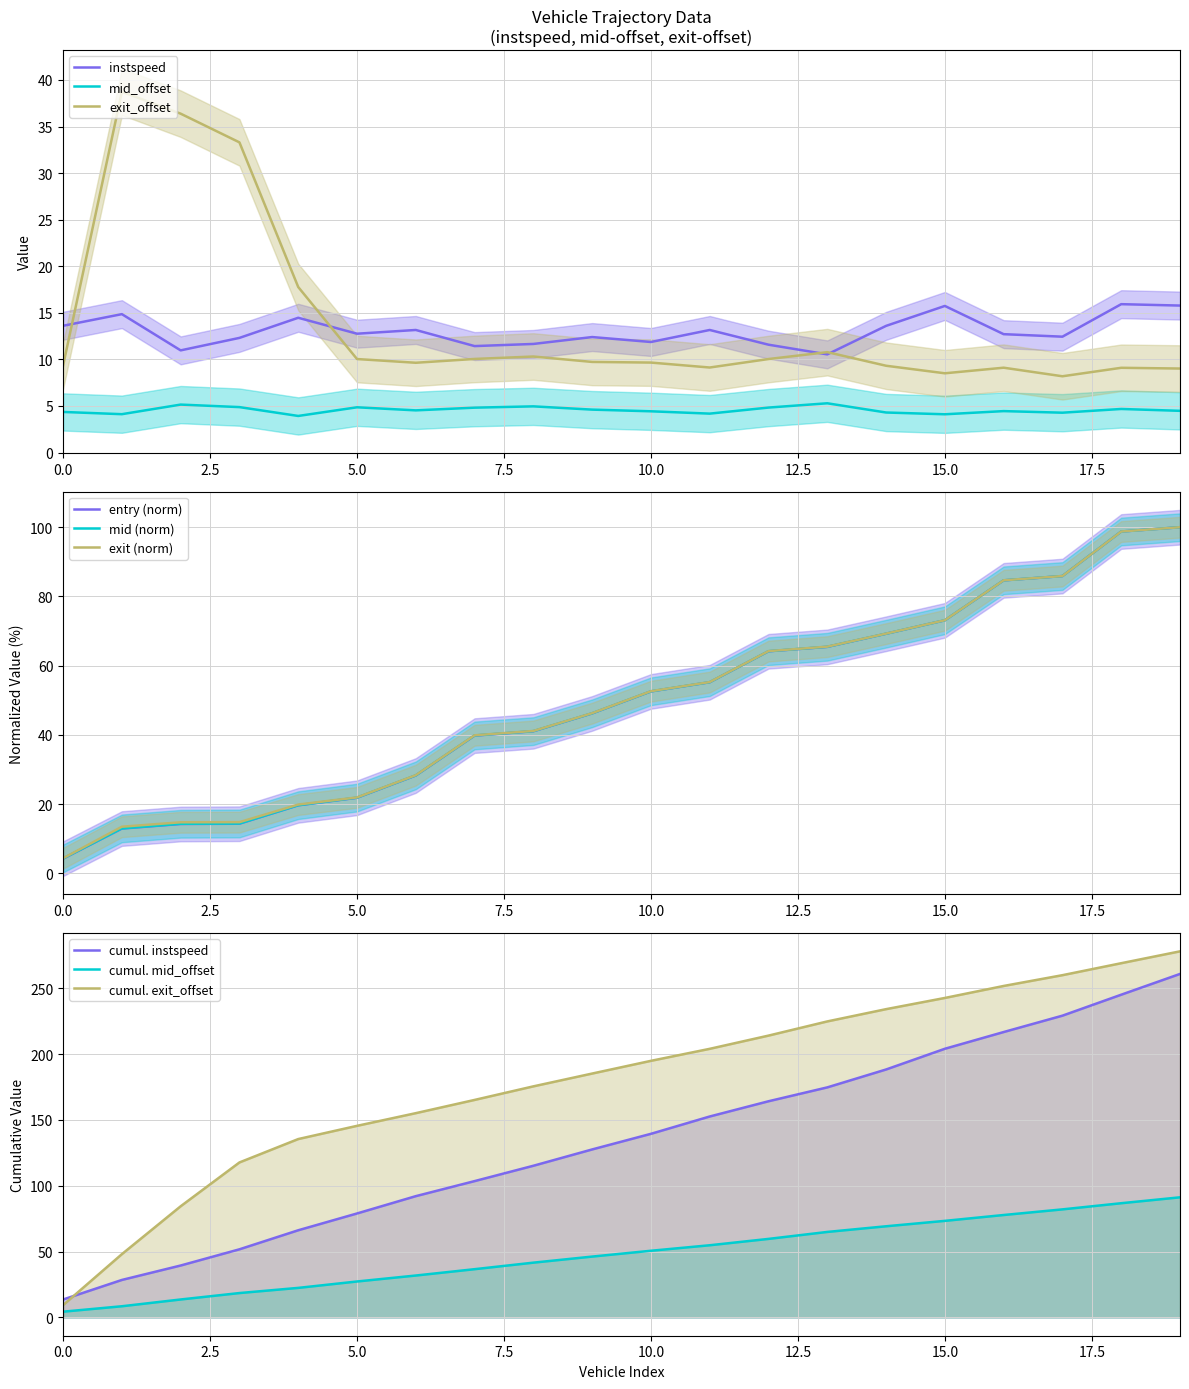

True or false: mid (norm) has a value of 49.4 at 15.0.

False